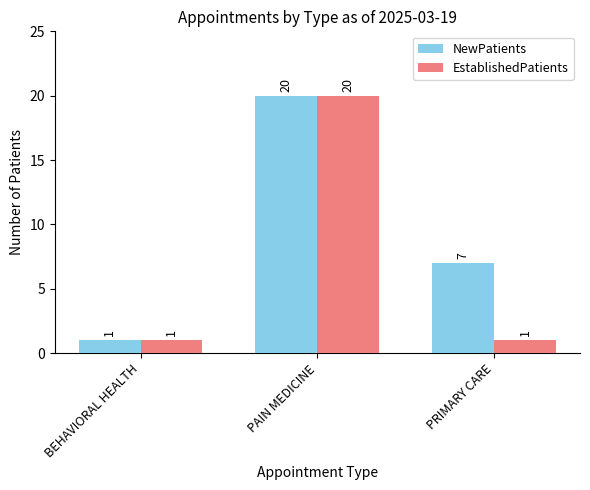

What is the value of the EstablishedPatients bar at the 1st from the left?

1